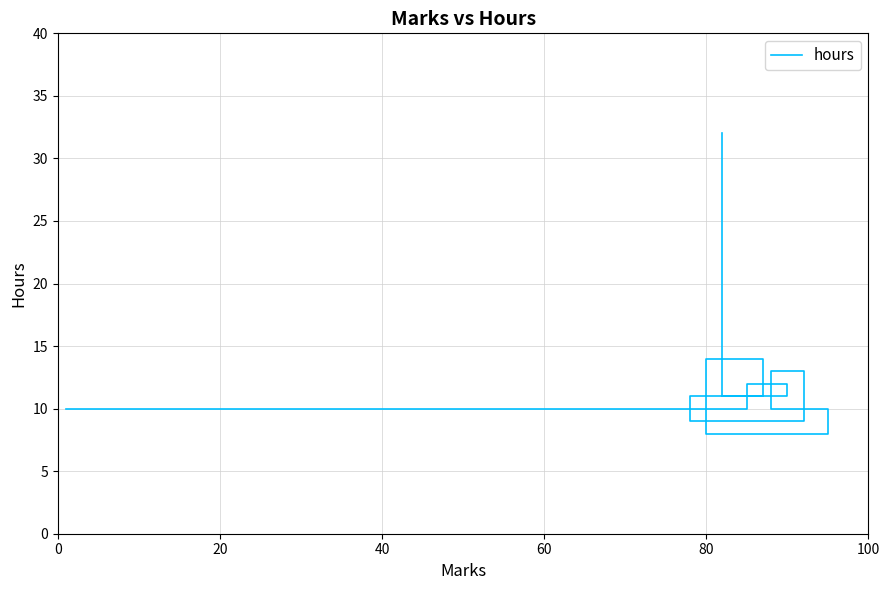

Is this an area chart (filled region under the line)?

No